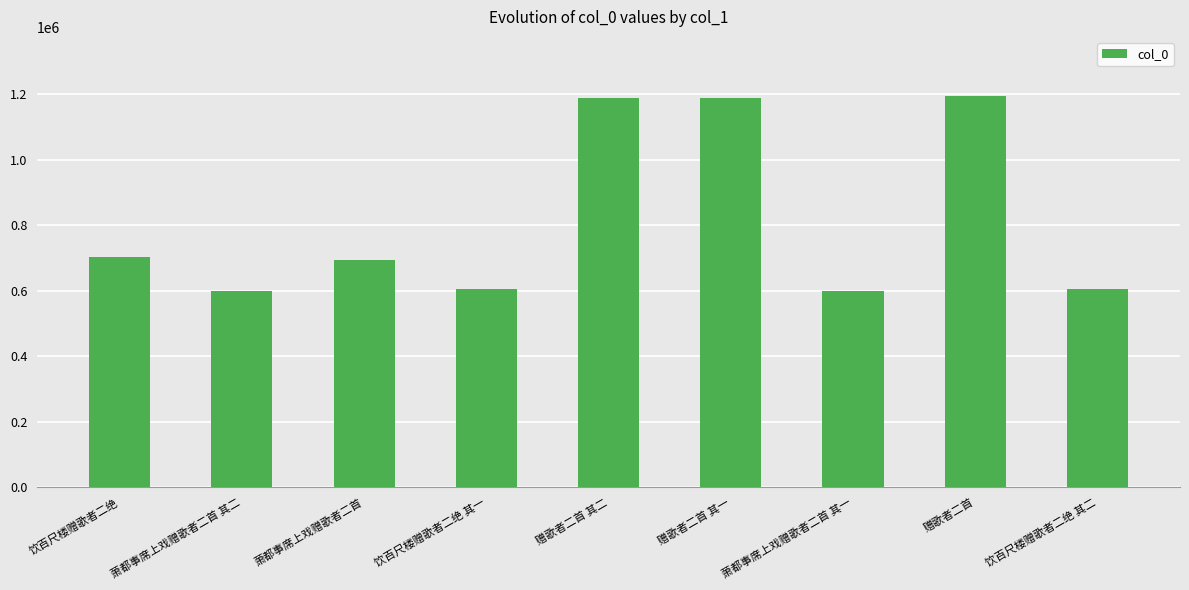

What is the change in value from 饮百尺楼赠歌者二绝 to 饮百尺楼赠歌者二绝 其一?

-98843